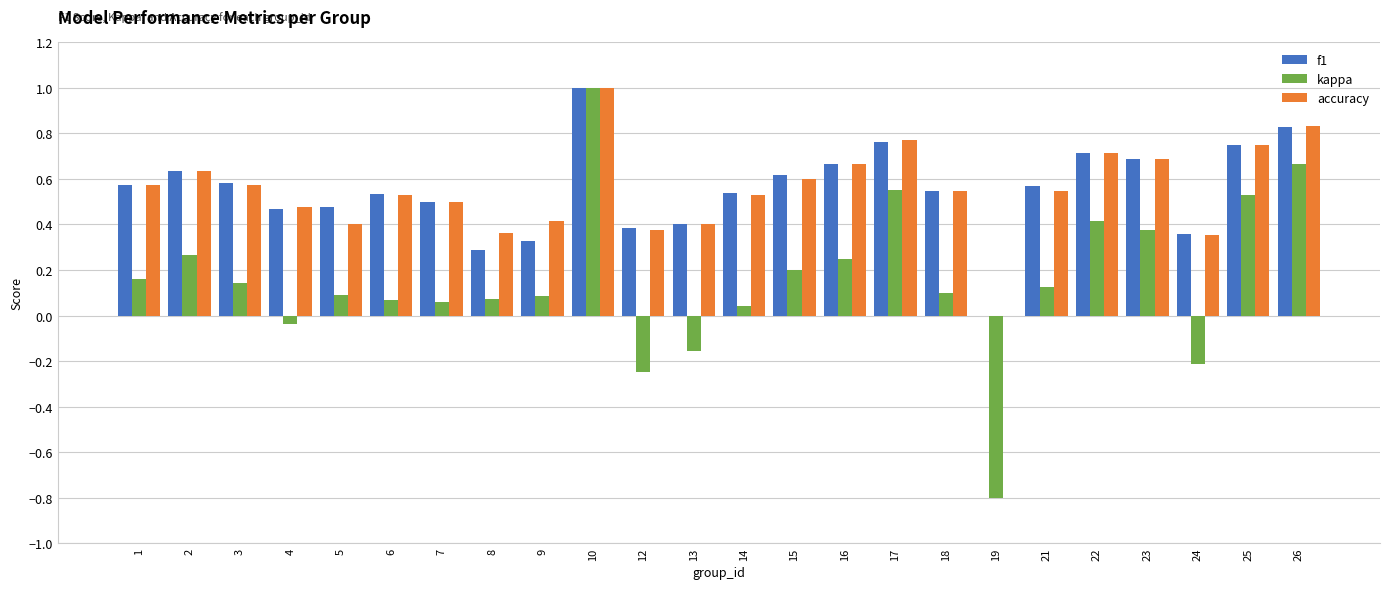

How many categories are shown in the chart?

24